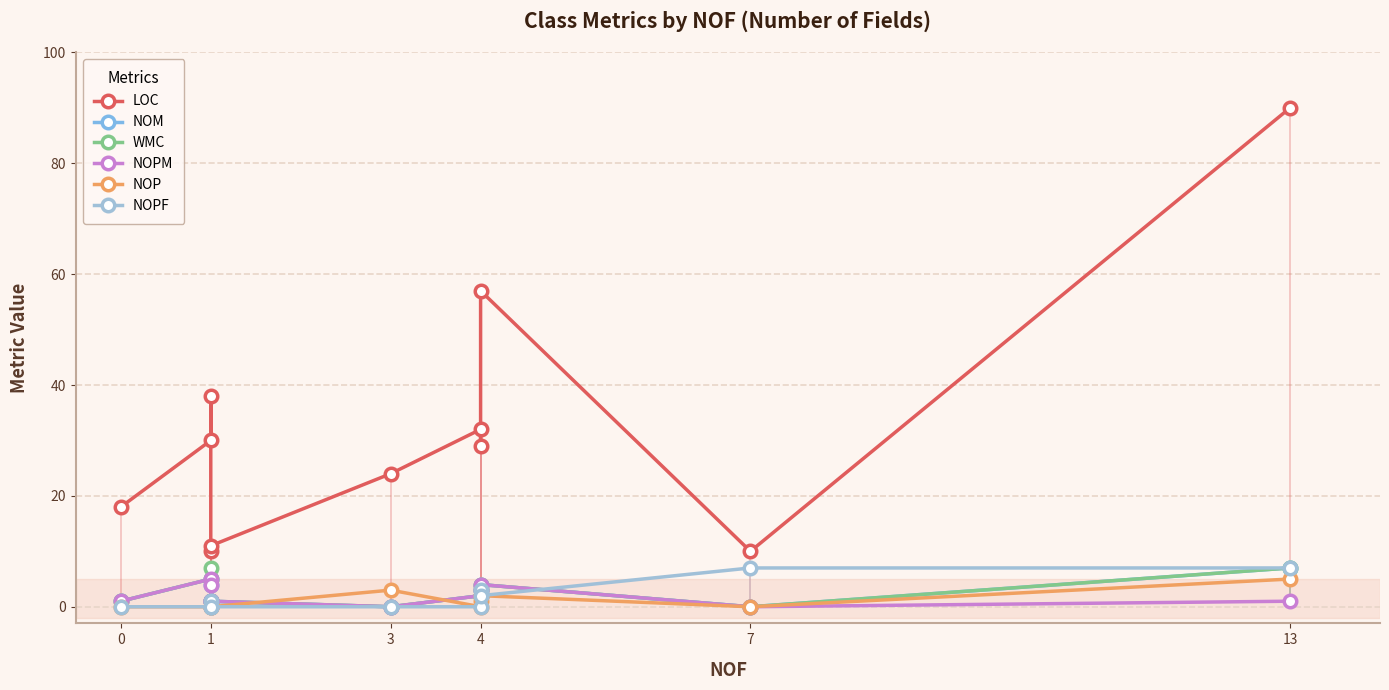

What is the sum of all NOM values?

28